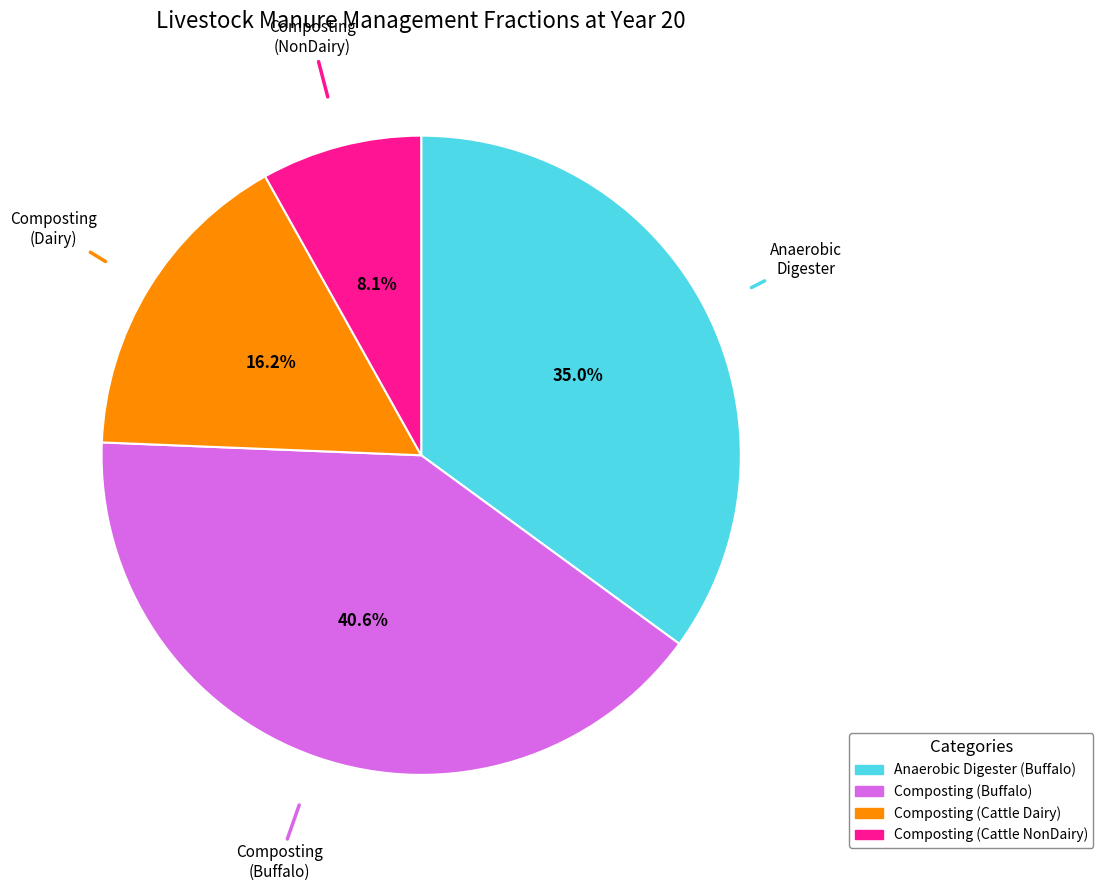

Is there a majority slice in this chart?

No